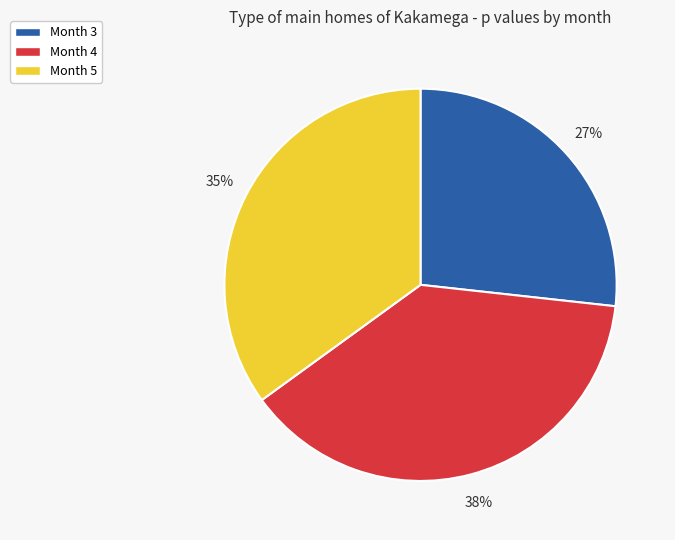

To the nearest percent, what is the combined percentage of Month 5 and Month 3?

62%